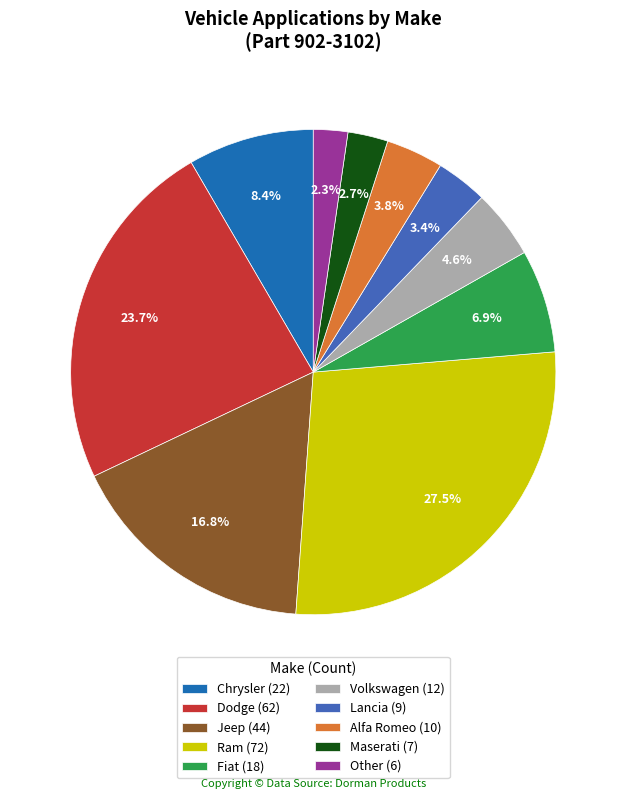

Is there a majority slice in this chart?

No